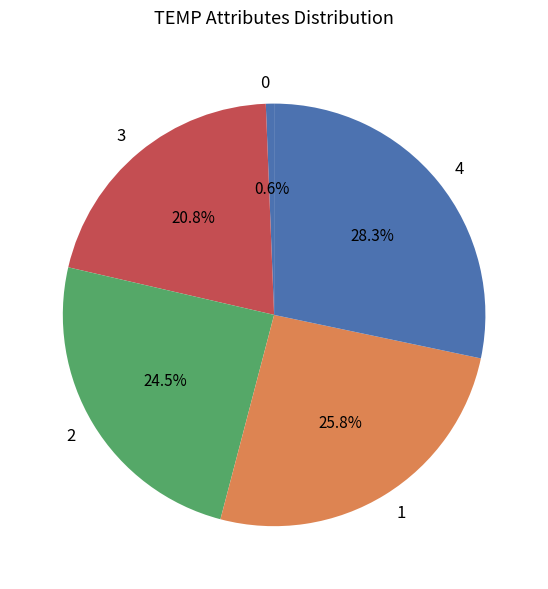

Combined, do 4 and 0 account for over 50%?

No